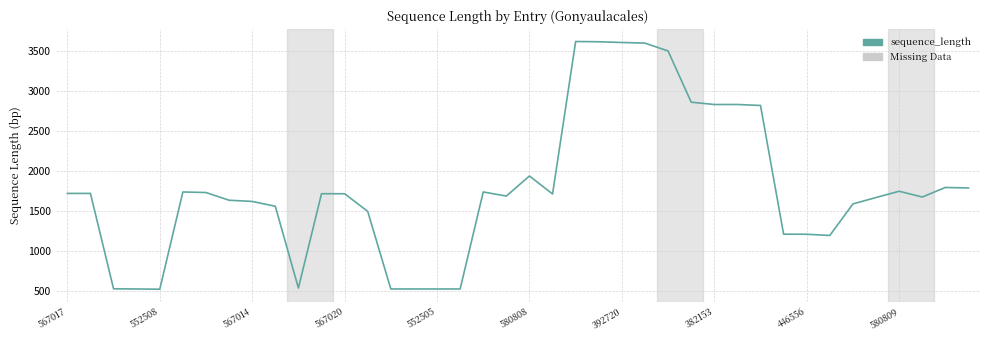

What is the difference between the maximum and minimum values?

3087